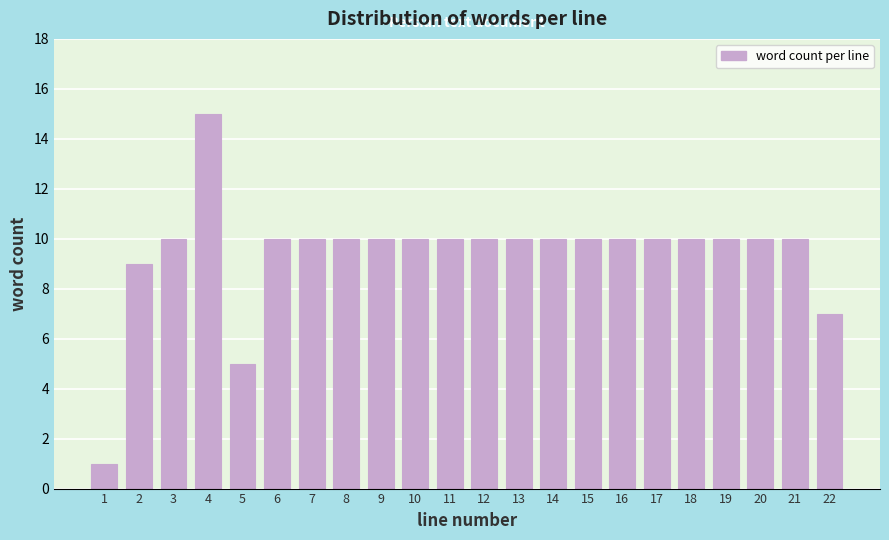

Reading left to right, extract all data points from this chart.

1=1	2=9	3=10	4=15	5=5	6=10	7=10	8=10	9=10	10=10	11=10	12=10	13=10	14=10	15=10	16=10	17=10	18=10	19=10	20=10	21=10	22=7